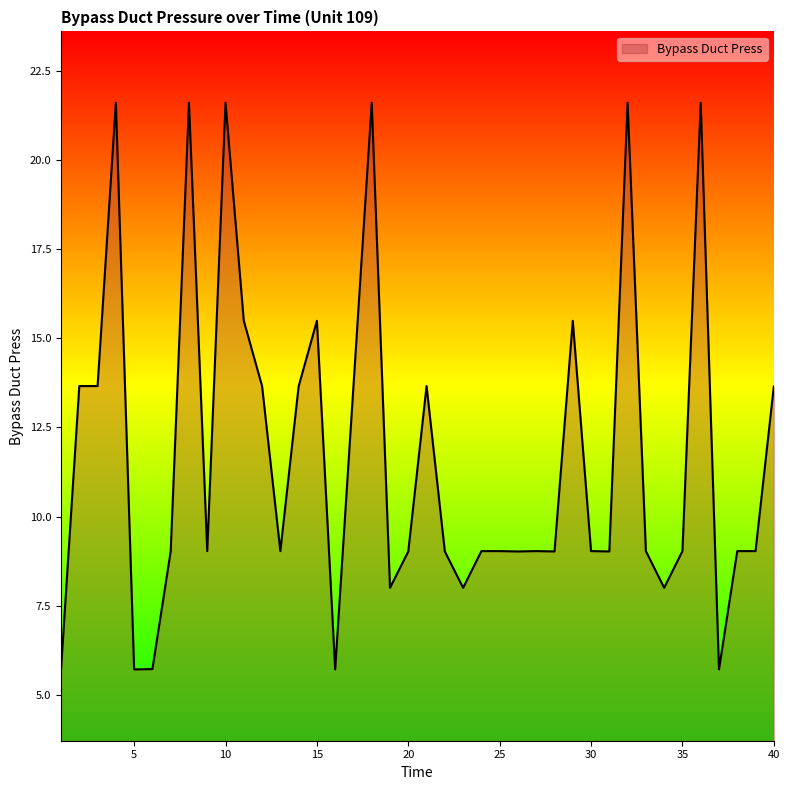

What is the difference between the maximum and minimum values?

15.9